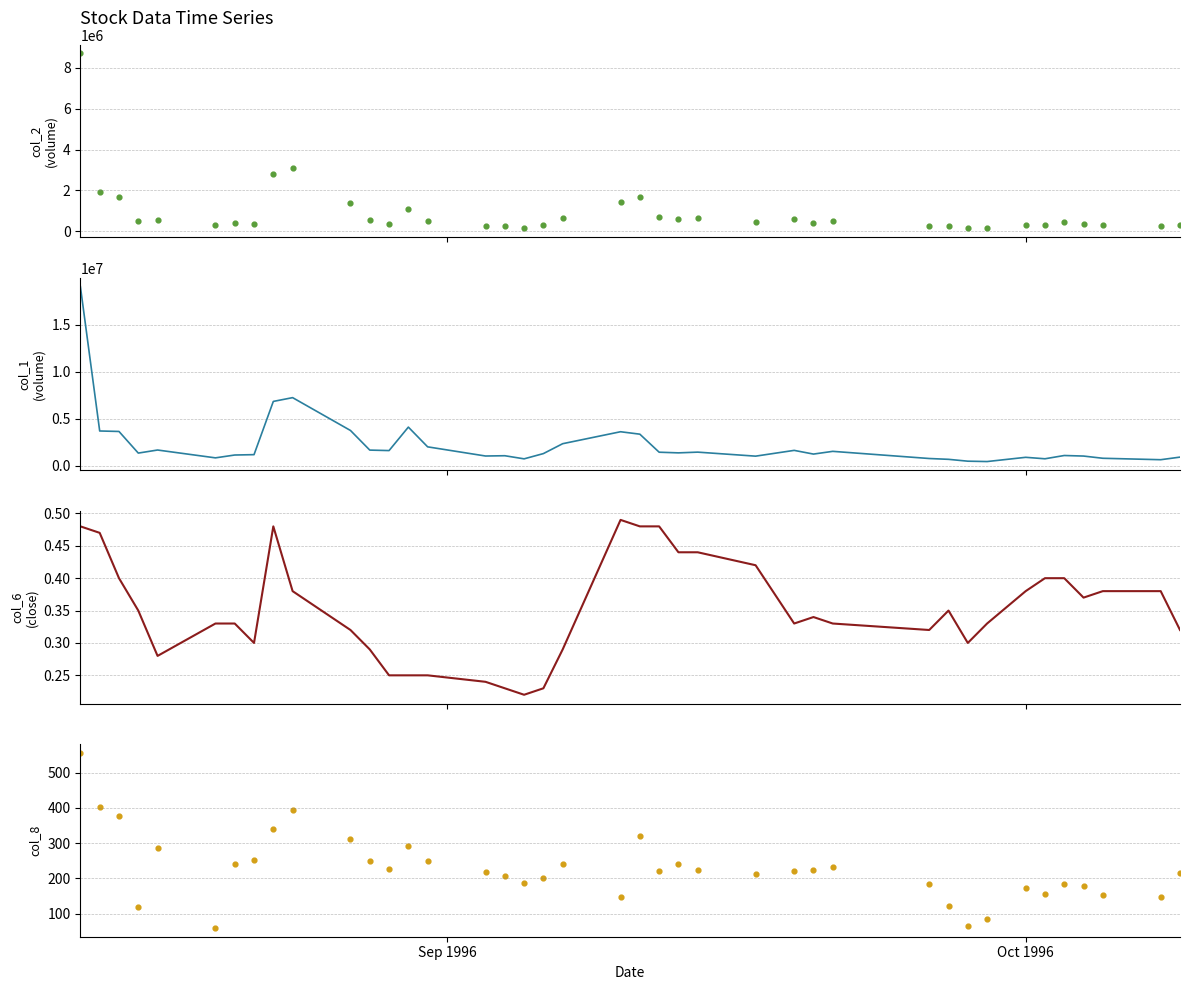

At how many categories does at least one series exceed 7225164?

2